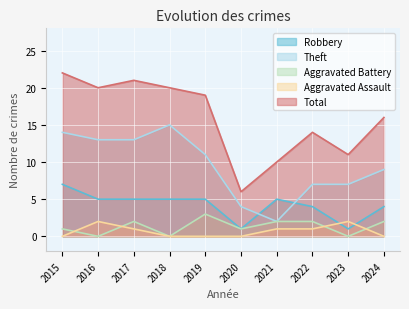

What value does the Theft series have at 2019?

11